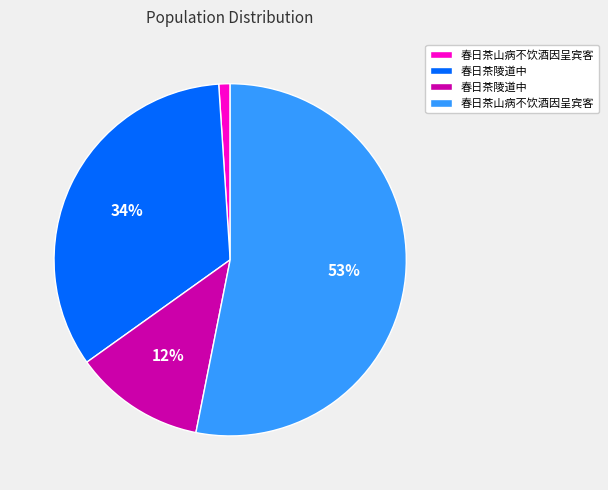

To the nearest percent, what is the difference between the largest and smallest slice percentages?

52%